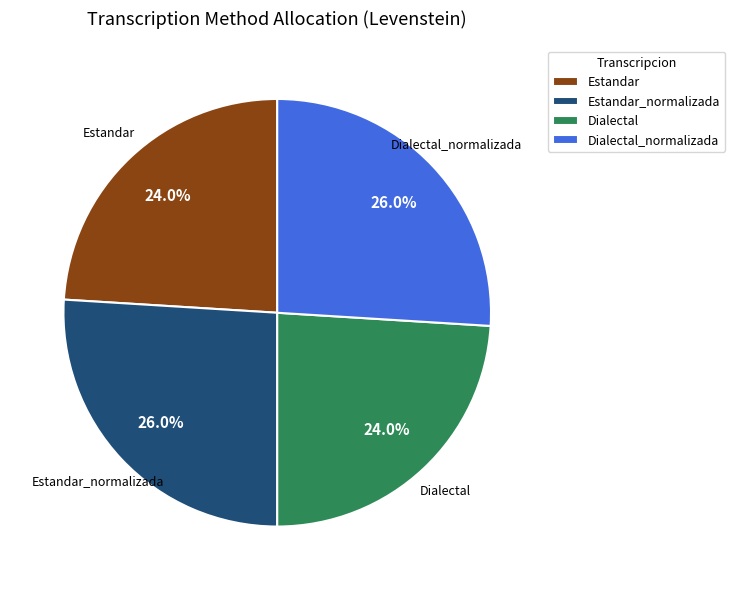

To the nearest percent, what is the difference between the Dialectal_normalizada and Dialectal slice percentages?

2%